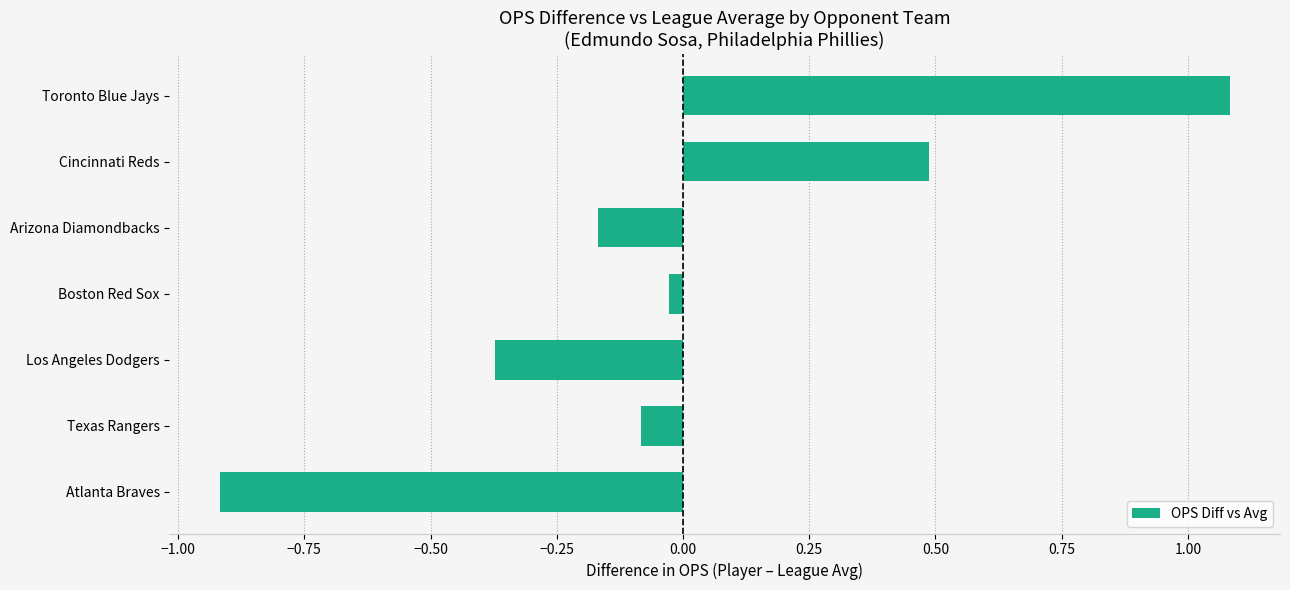

What is the maximum value shown in the chart?

1.1